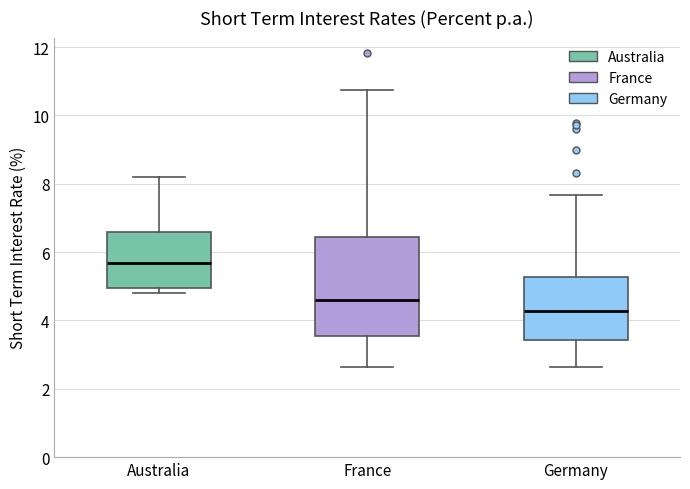

Where does the upper whisker of the box for France end on the y-axis? The values are not printed on the chart, so give them approximately, as read against the axis.

10.8